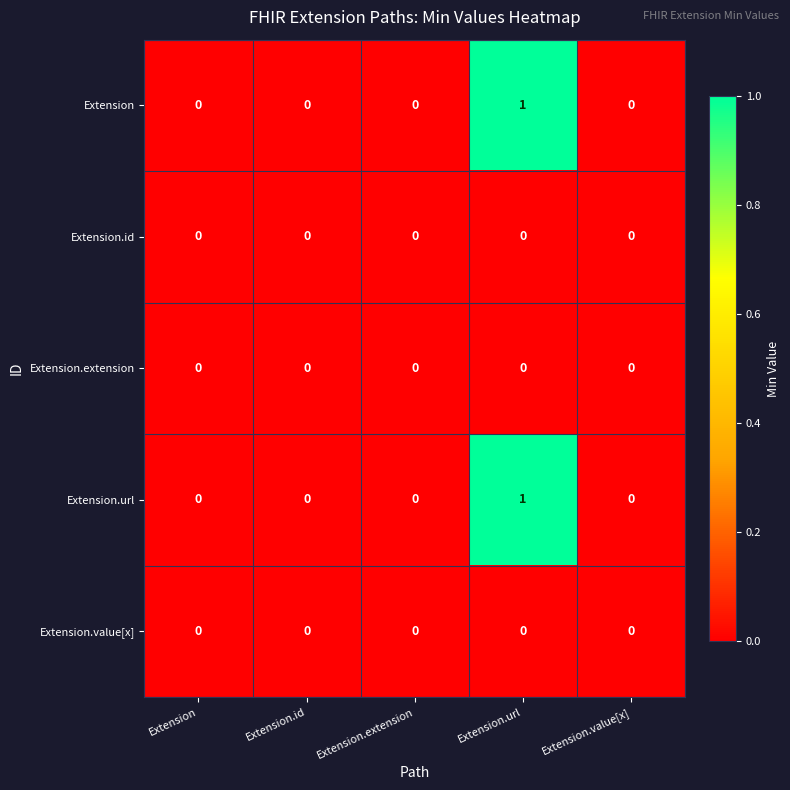

Which label corresponds to the largest value in the chart?

Extension.url